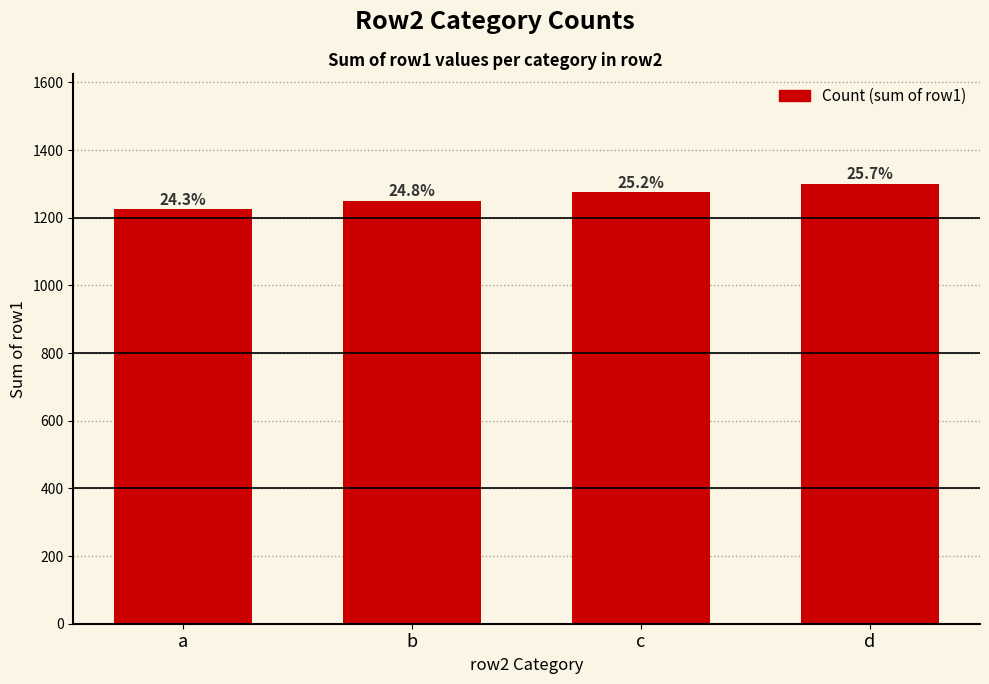

Are the bars horizontal?

No